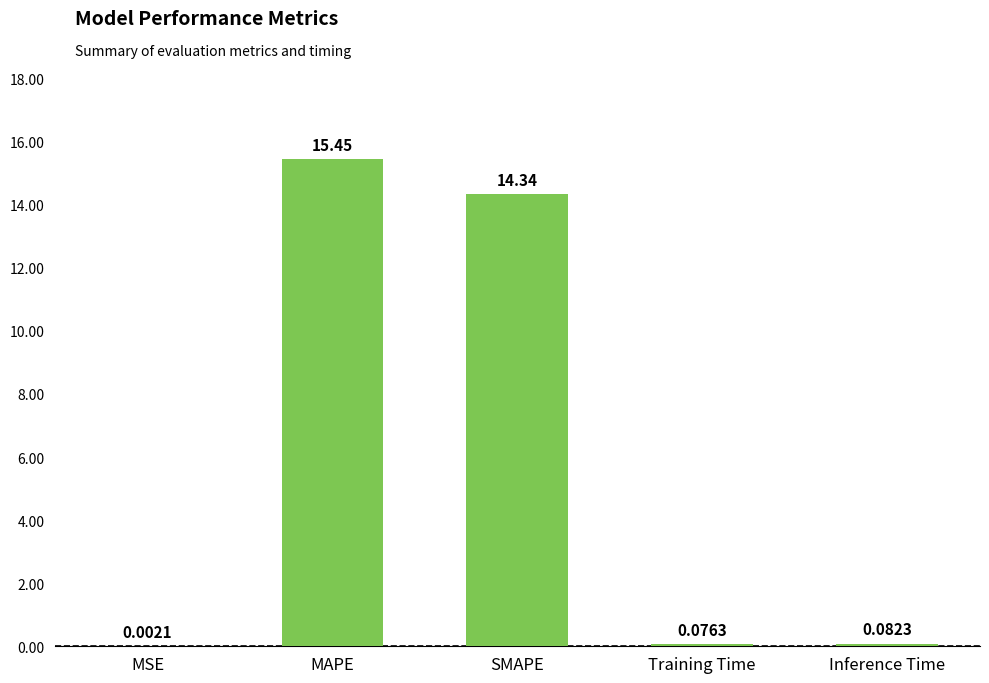

What is the sum of all values?

30.0